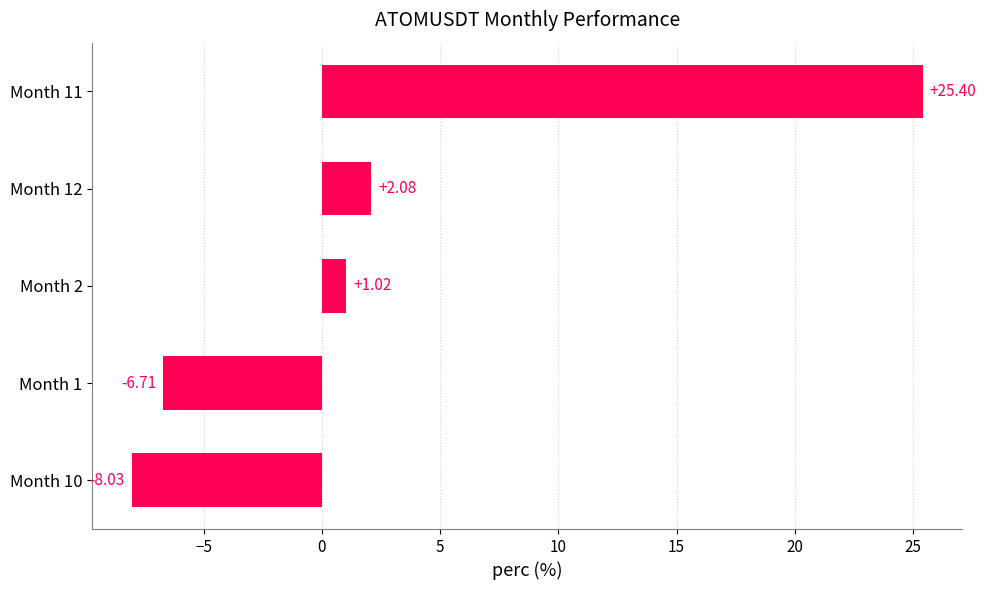

What is the difference between the maximum and minimum values?

33.4